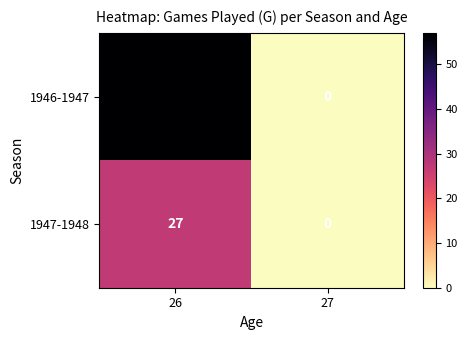

The 1947-1948 series shows 0 at 27. True or false?

True